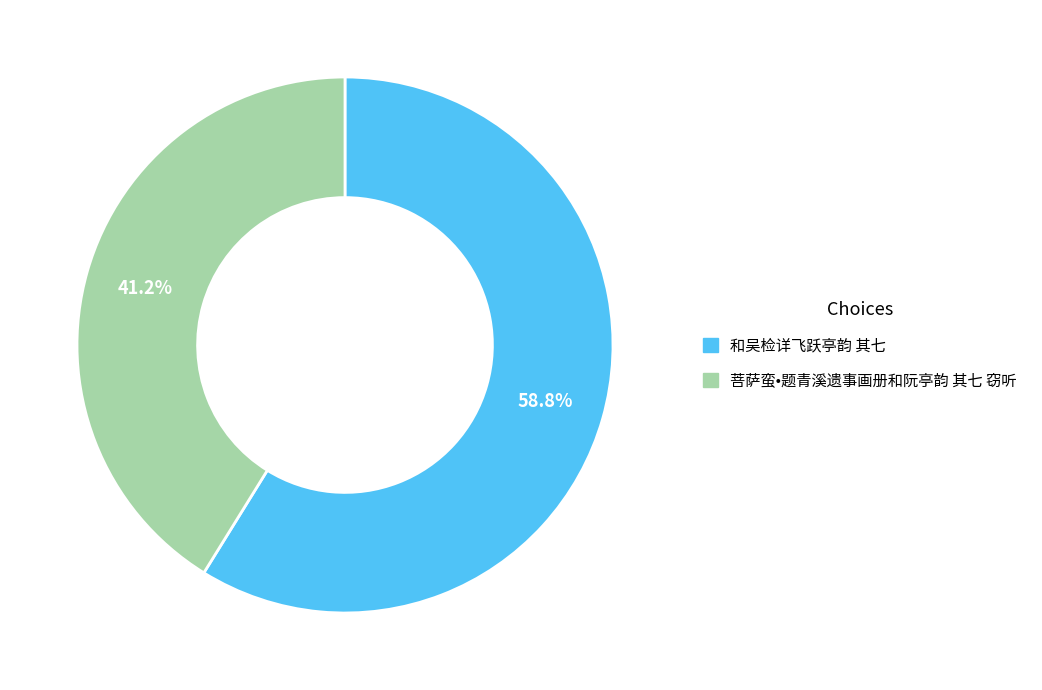

To the nearest percent, what percentage of the pie is 菩萨蛮•题青溪遗事画册和阮亭韵 其七 窃听?

41%